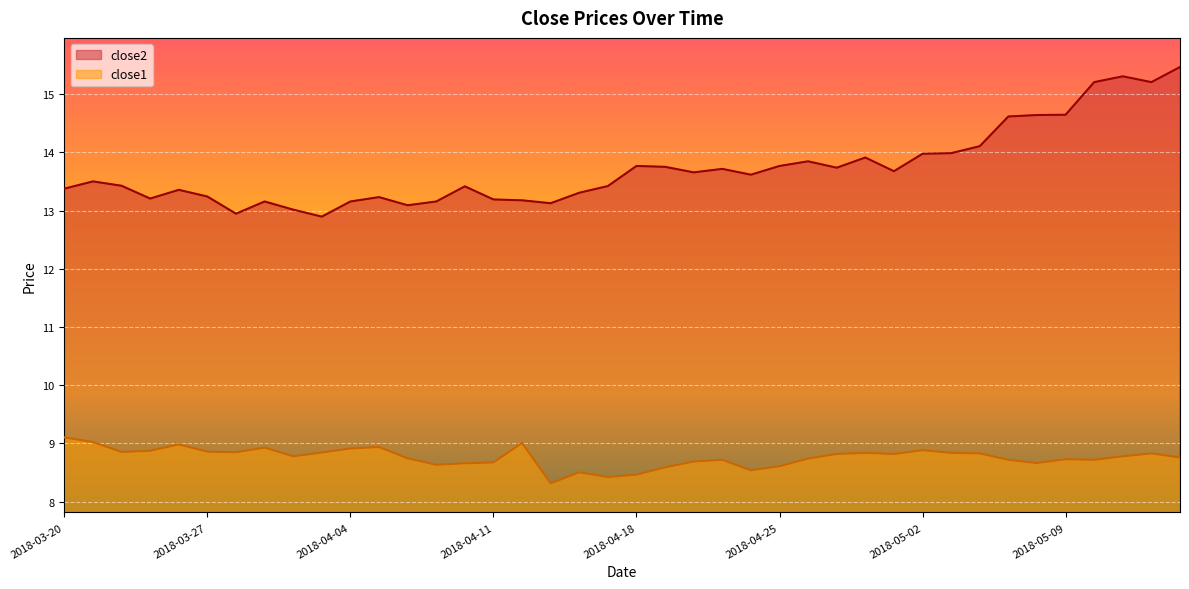

At which category is the sum across all series the highest?

2018-05-15